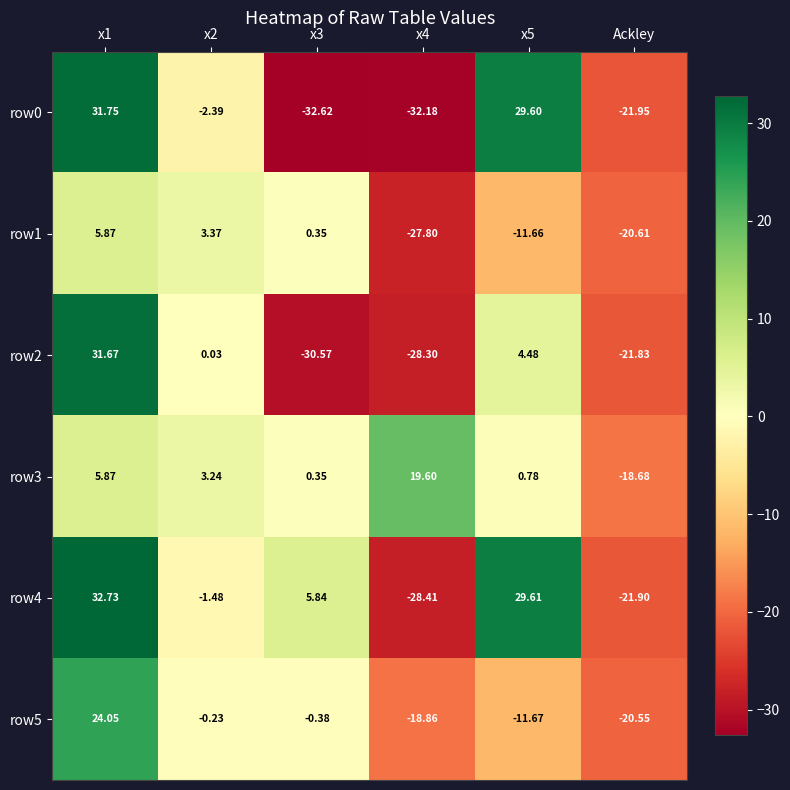

Between x2 and x3, which series saw the biggest shift?

row2